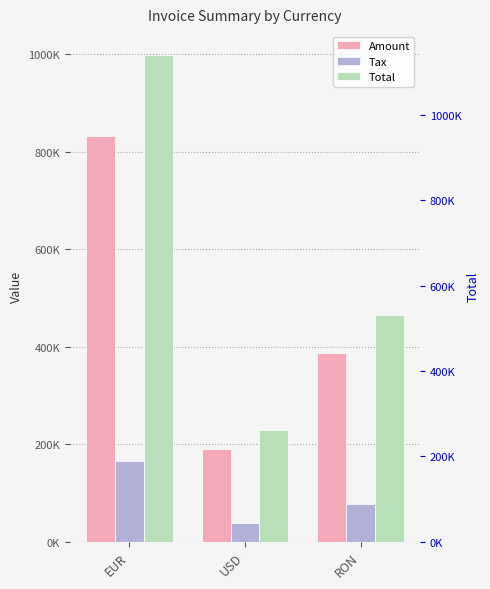

Are the bars grouped side by side (vs. stacked)?

Yes